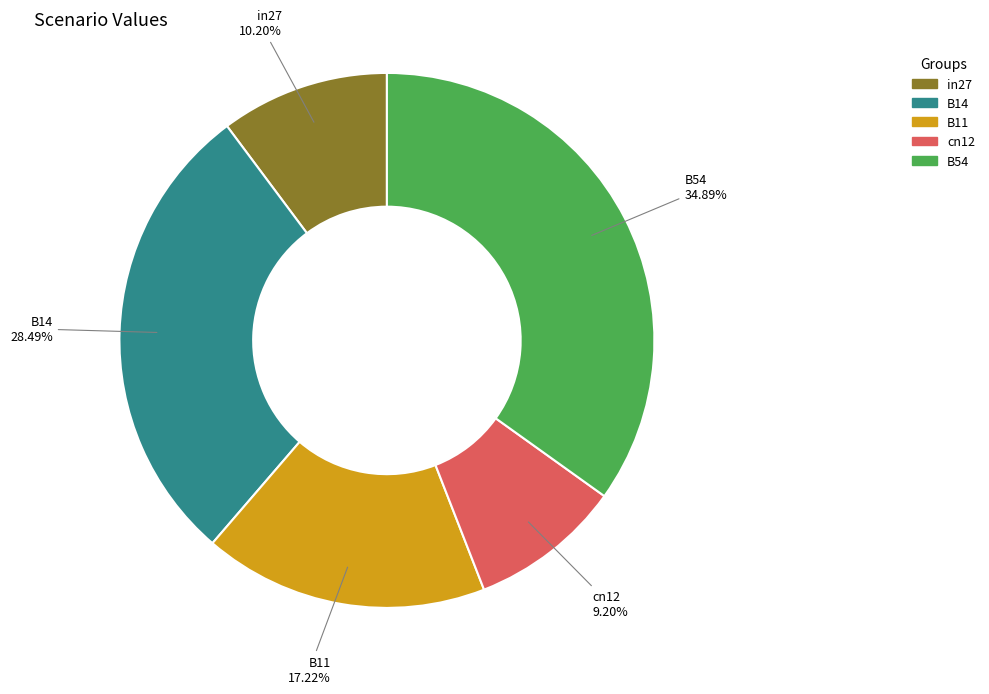

Which slice is the smallest?

cn12